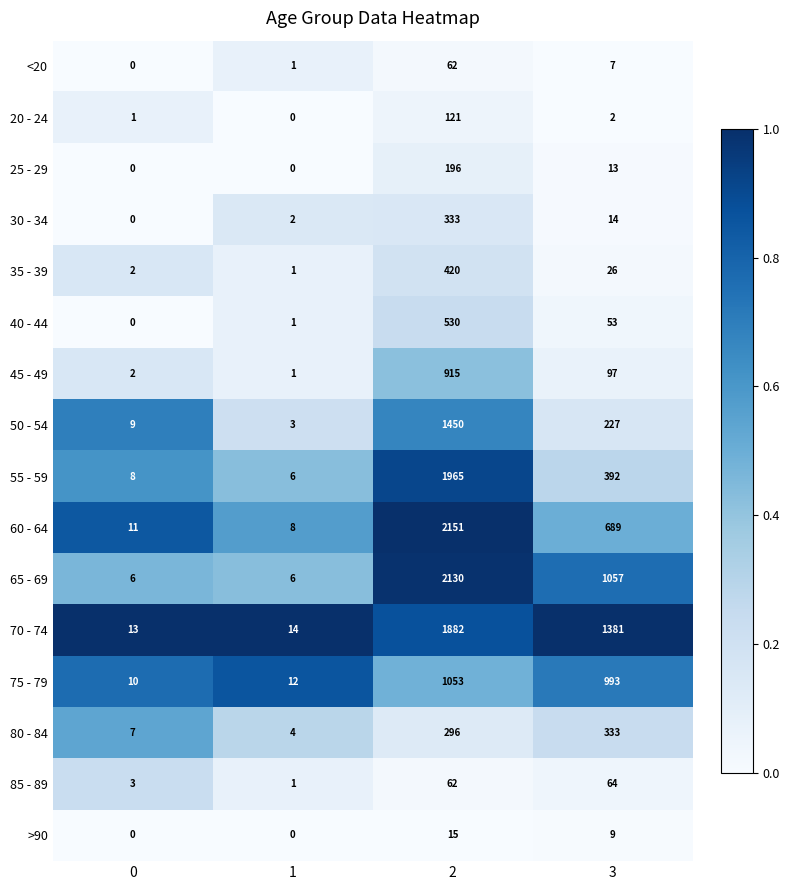

What is the difference between the maximum and minimum values in the 25 - 29 series?

196